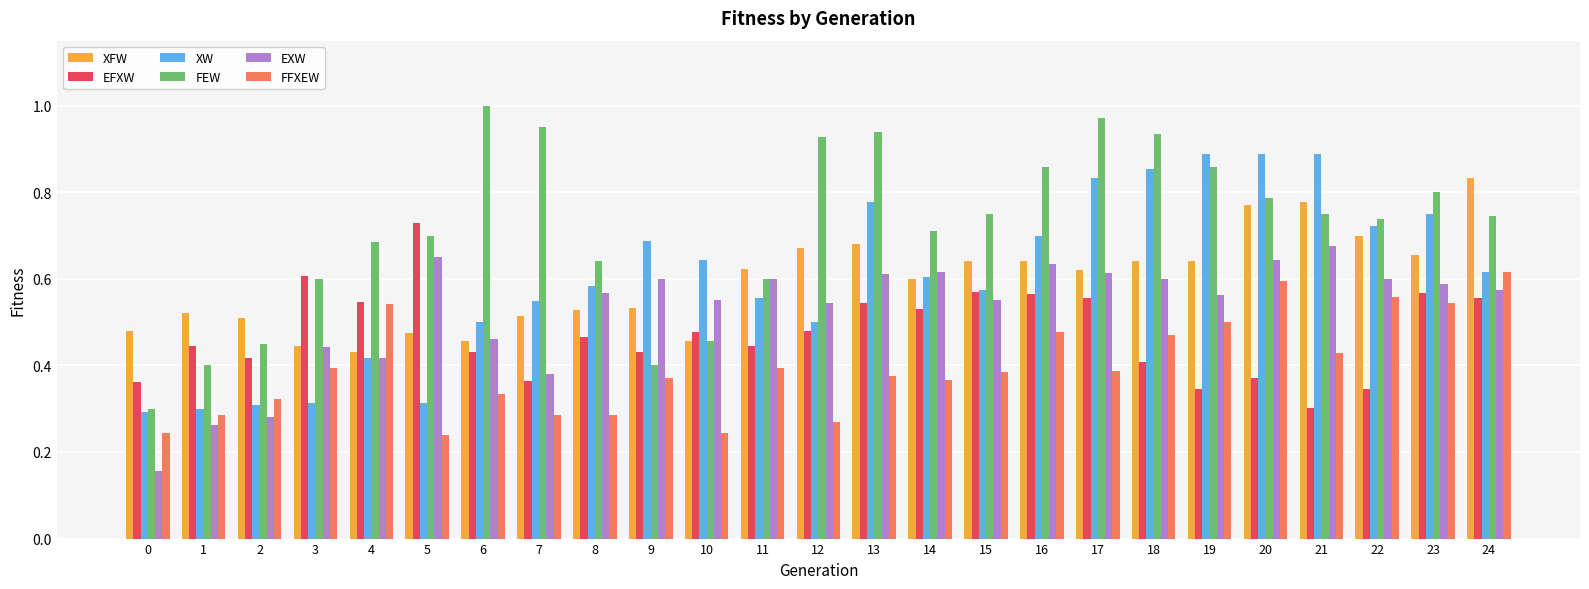

List the series in order of their peak value, highest first.

FEW, XW, XFW, EFXW, EXW, FFXEW